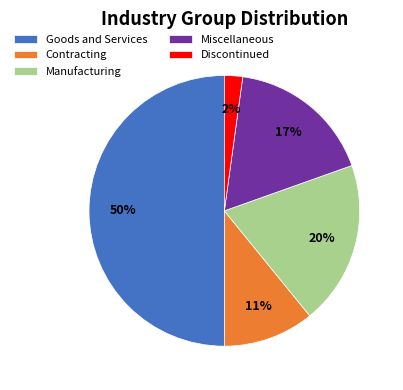

The Contracting slice represents 25% of the pie. True or false?

False